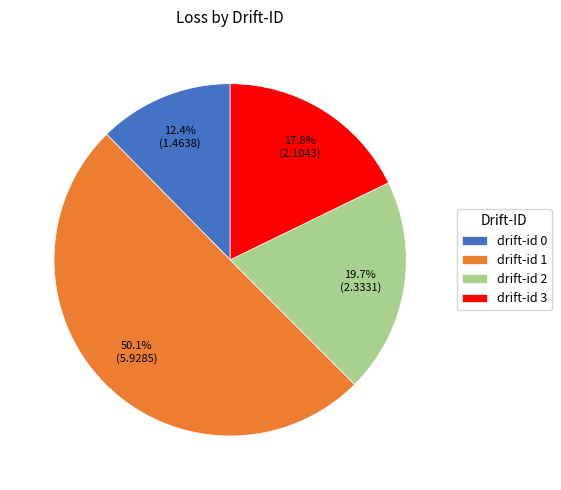

Between drift-id 1 and drift-id 3, which is larger?

drift-id 1